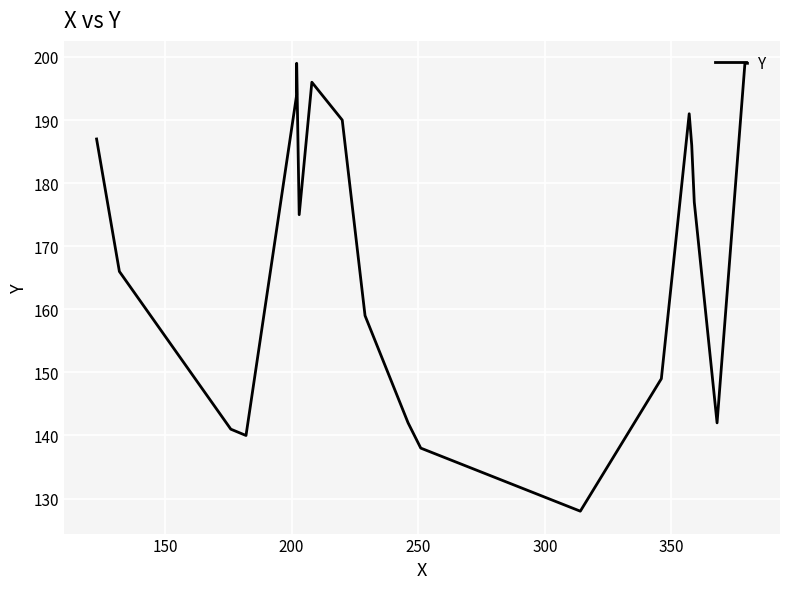

Reading left to right, transcribe all the data shown in this chart.

187	166	141	140	194	199	175	196	190	159	142	138	128	149	191	186	177	142	199	199